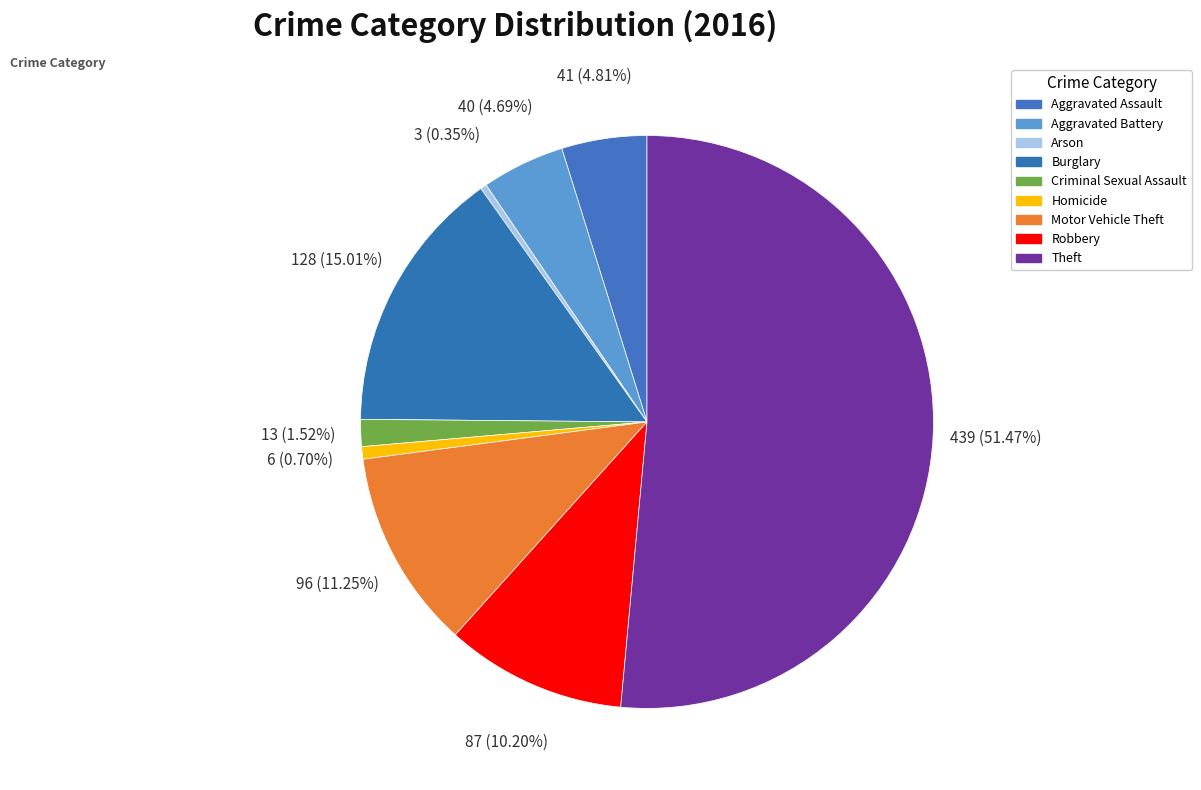

True or false: Homicide accounts for 1% of the total.

True